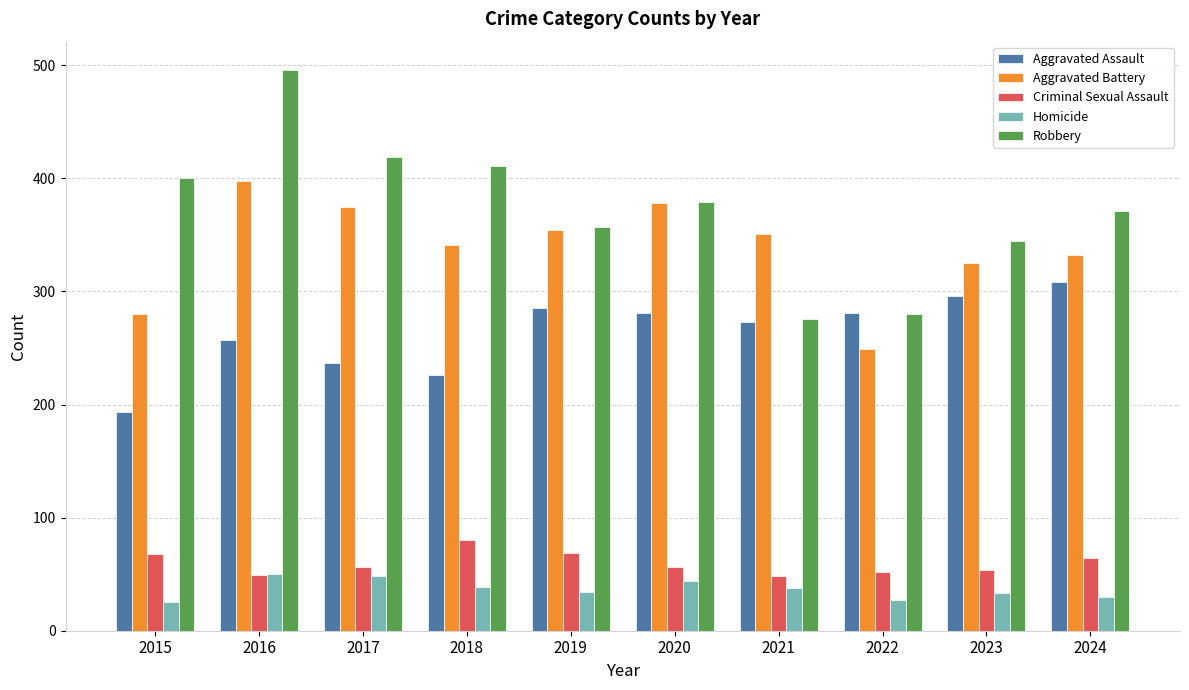

List the series in order of their peak value, lowest first.

Homicide, Criminal Sexual Assault, Aggravated Assault, Aggravated Battery, Robbery